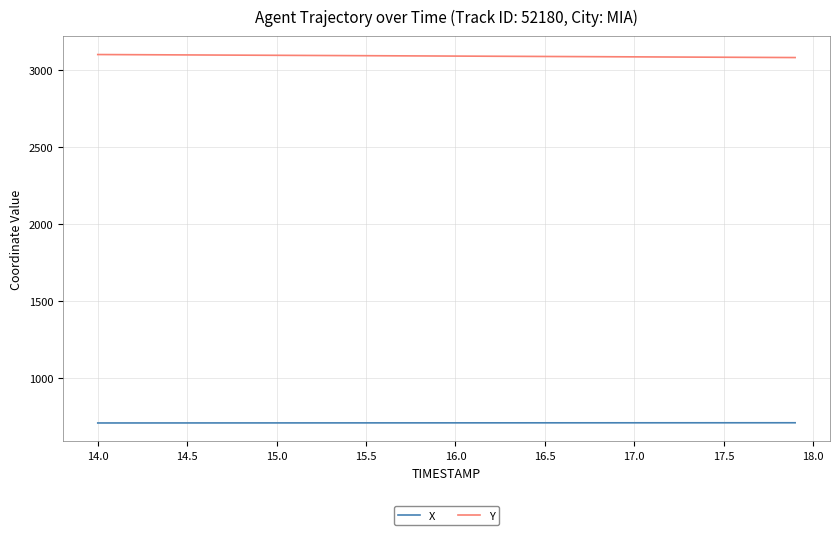

How many lines are shown in the chart?

2